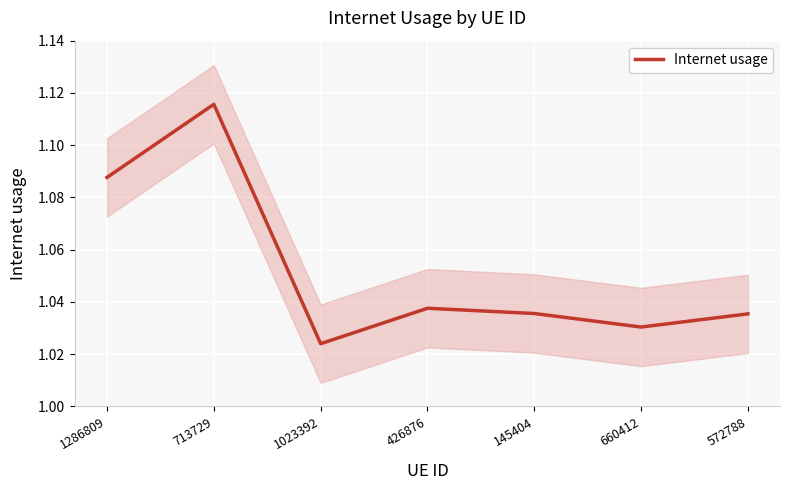

What is the greatest value displayed?

1.1